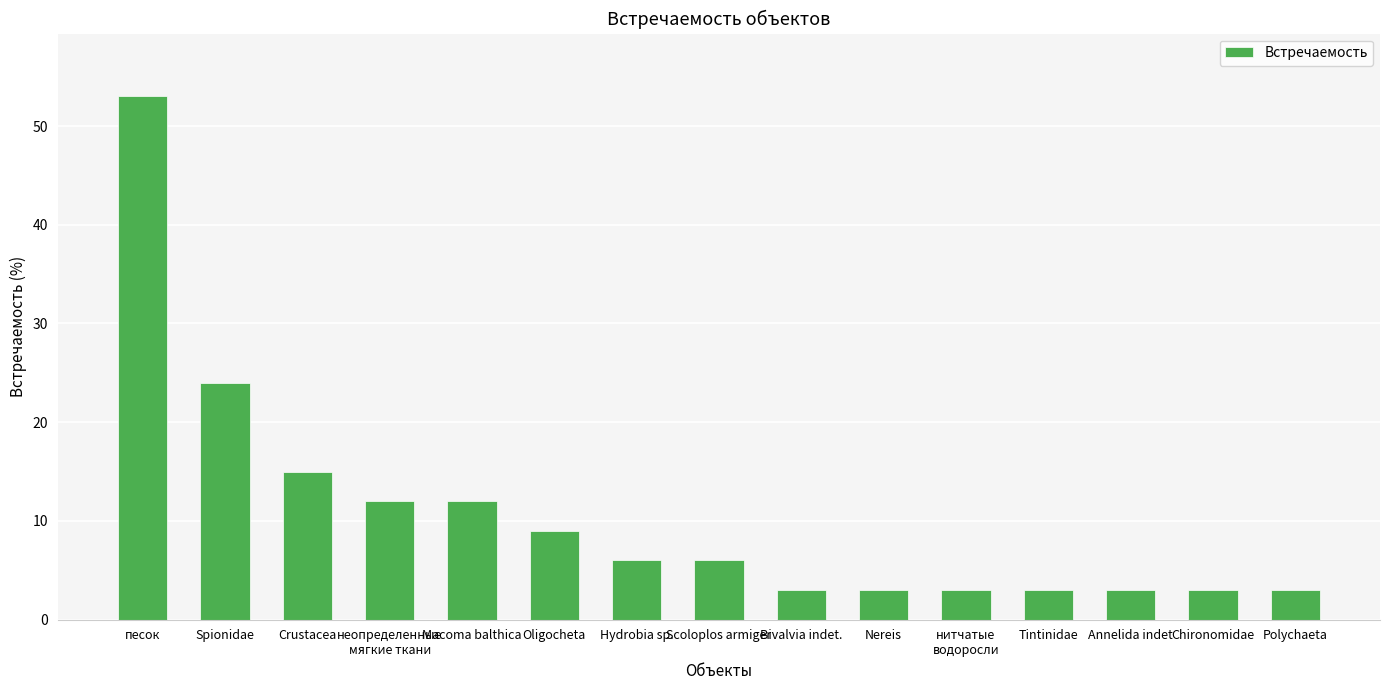

What is the approximate value at Macoma balthica?

12